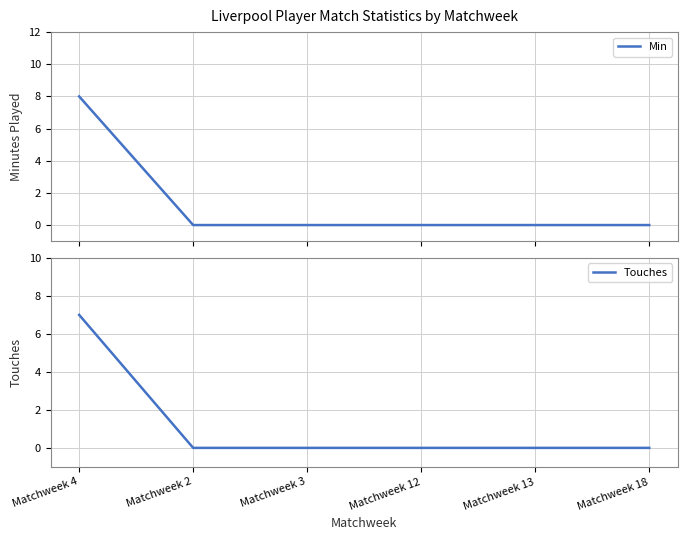

True or false: Touches and Min intersect in this chart.

False